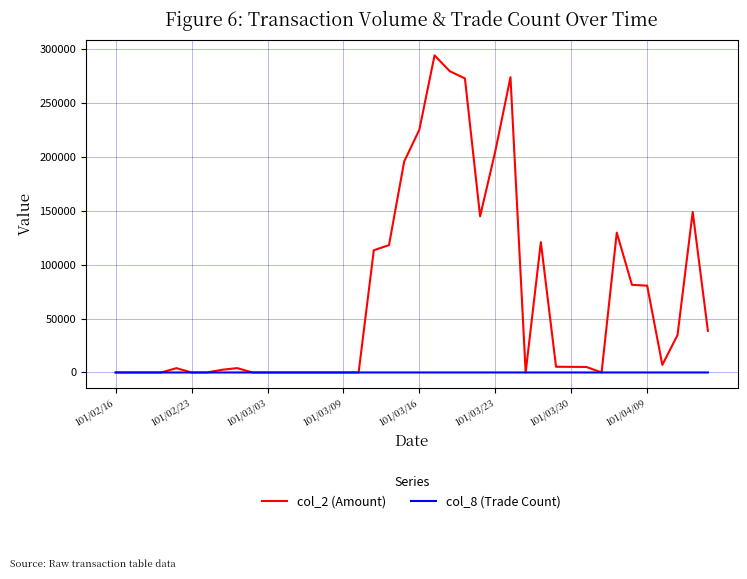

What is the maximum value shown in the chart?

293810